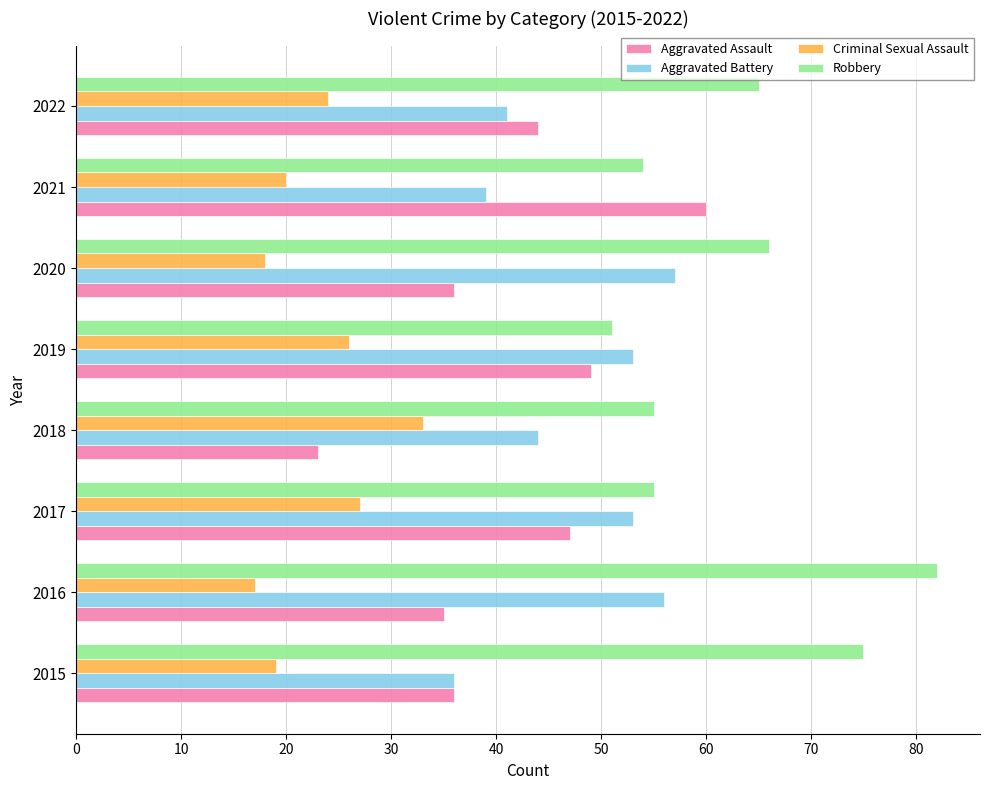

What is the difference between the Aggravated Assault values at 2018 and 2022?

21